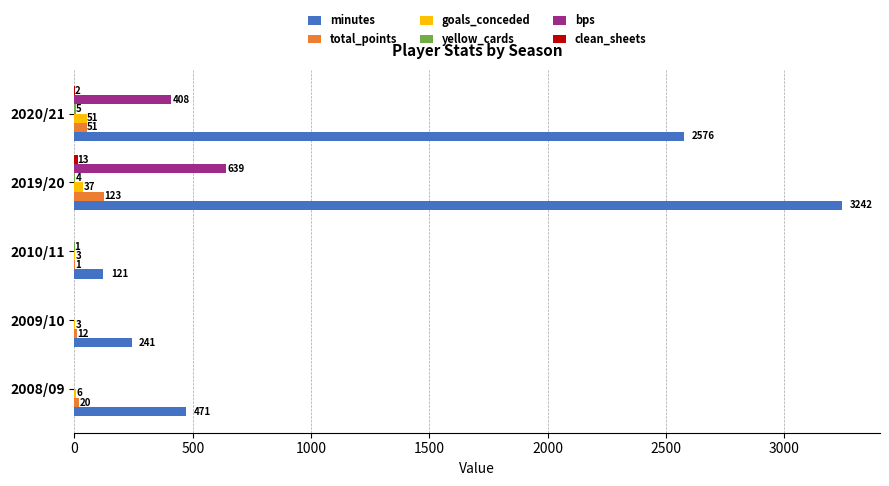

What is the sum of the total_points values at 2019/20 and 2020/21?

174